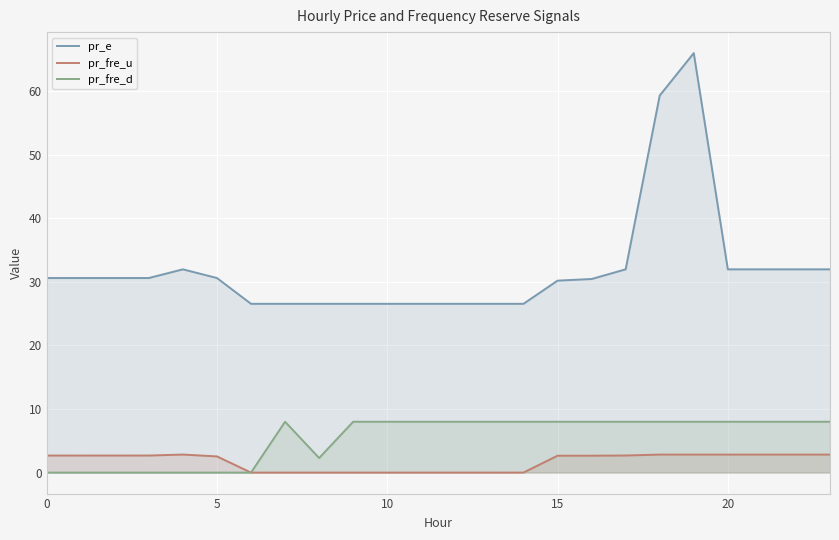

At 9, list the series in order from largest to smallest.

pr_e, pr_fre_d, pr_fre_u